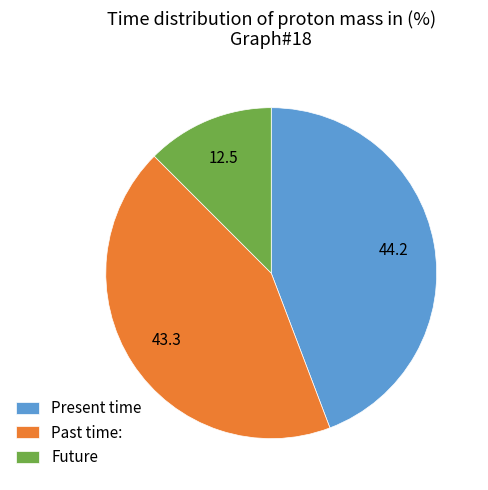

Which has a higher value, Present time or Future?

Present time